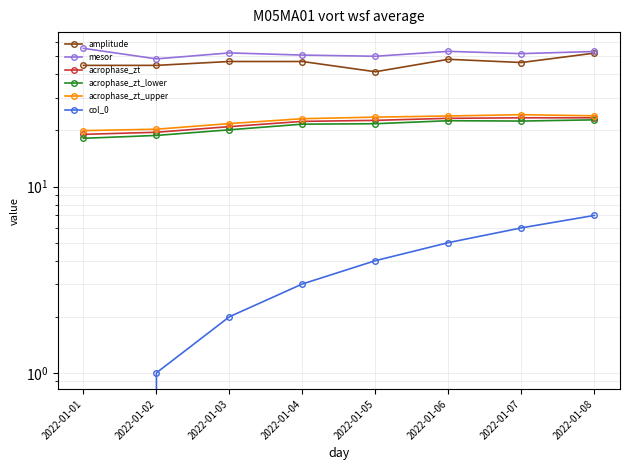

What is the highest value of the mesor series?

55.2